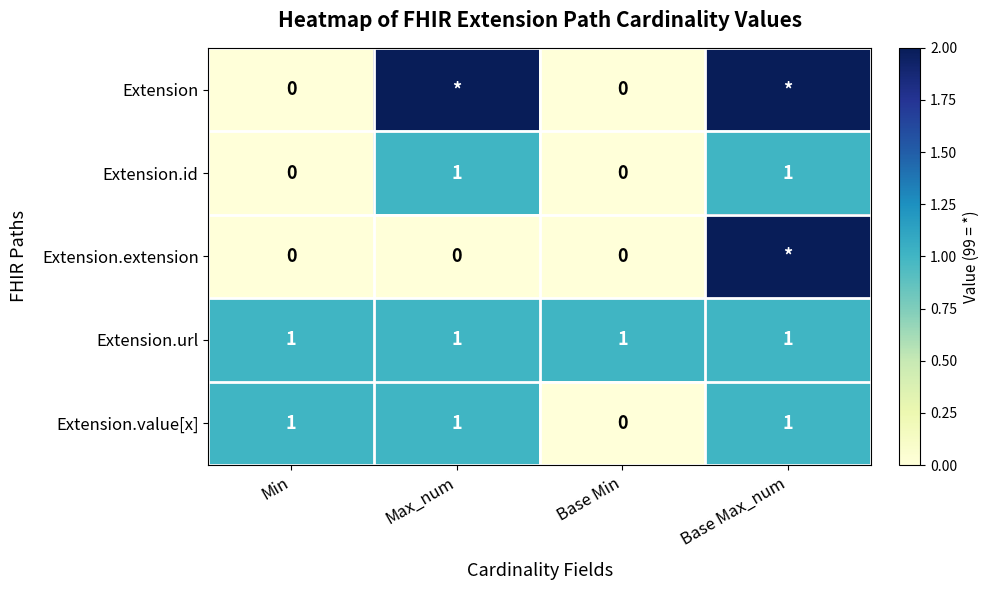

The value of Extension.id at Base Max_num is 1. True or false?

True